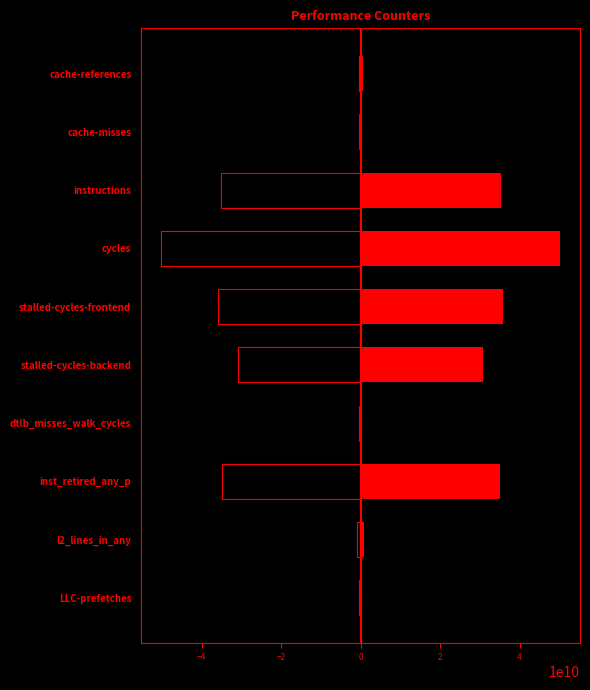

List the series in order of their peak value, lowest first.

value_mirror, value